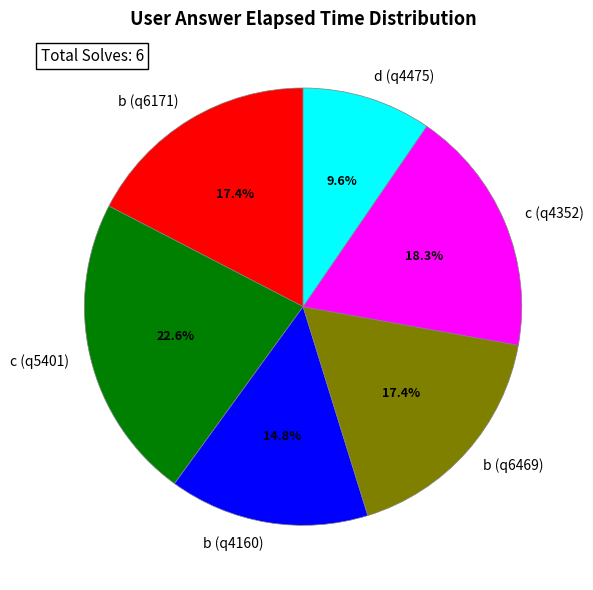

Do c (q4352) and c (q5401) together represent more than half of the pie?

No